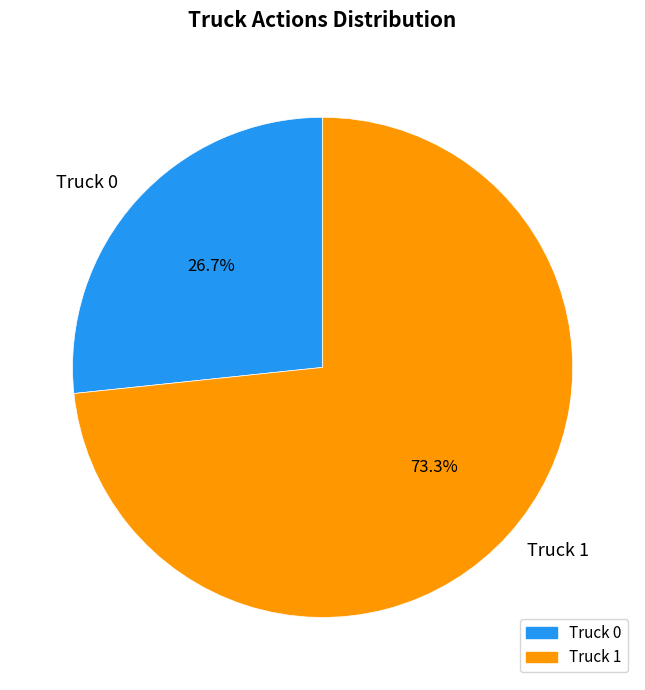

What percentage is NOT represented by Truck 0?

73.3%